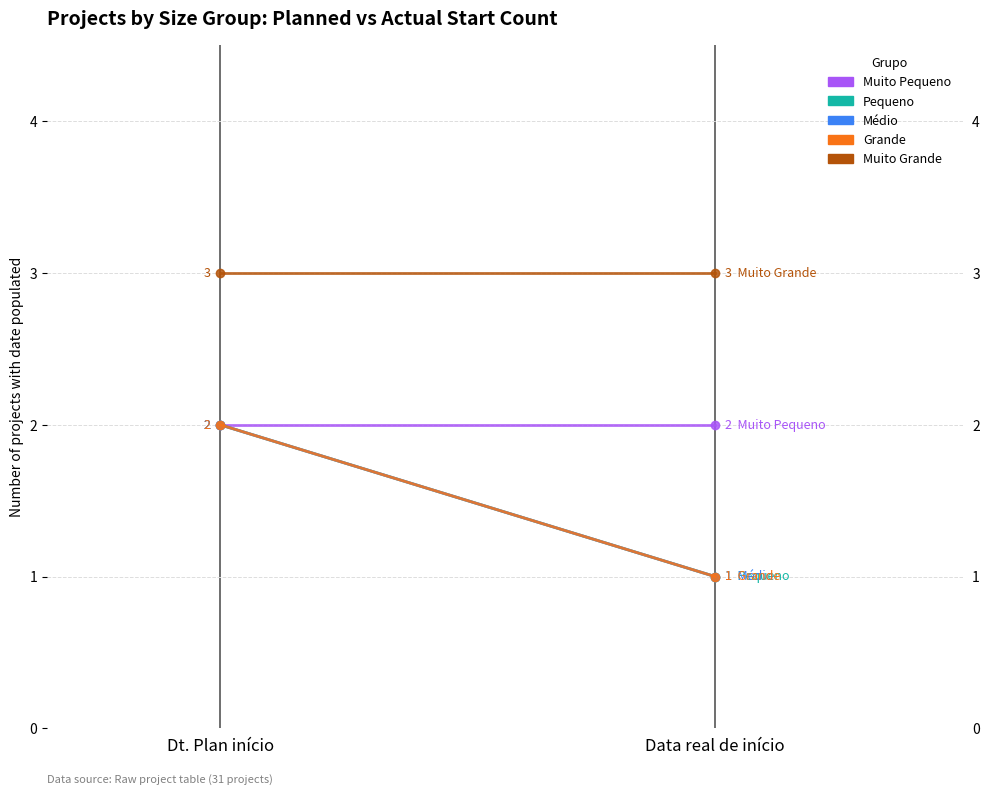

What is the total value across all series at Data real de início?

8